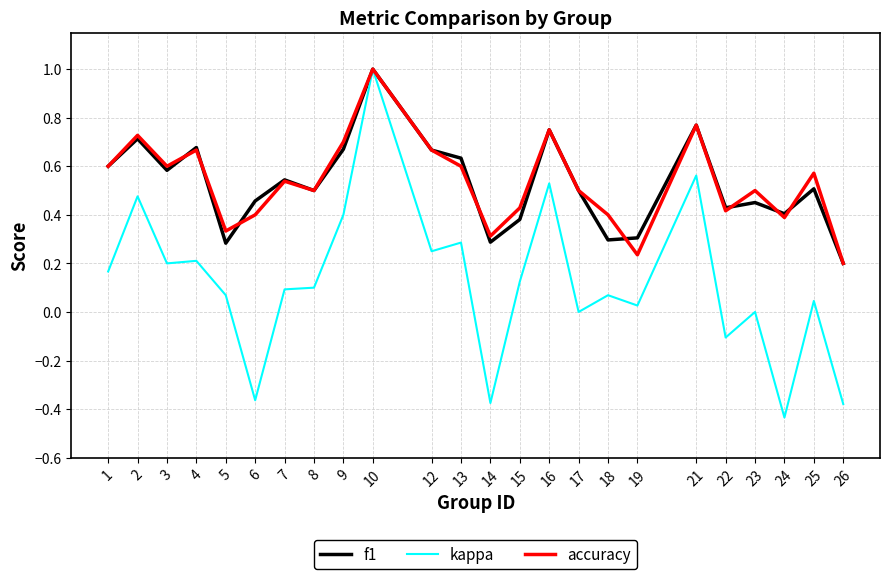

How many categories are shown in the chart?

24